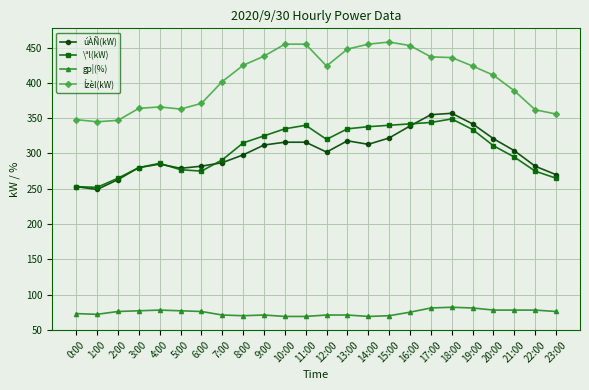

What is the difference between the second highest and second lowest values in the Ízèl(kW) series?

108